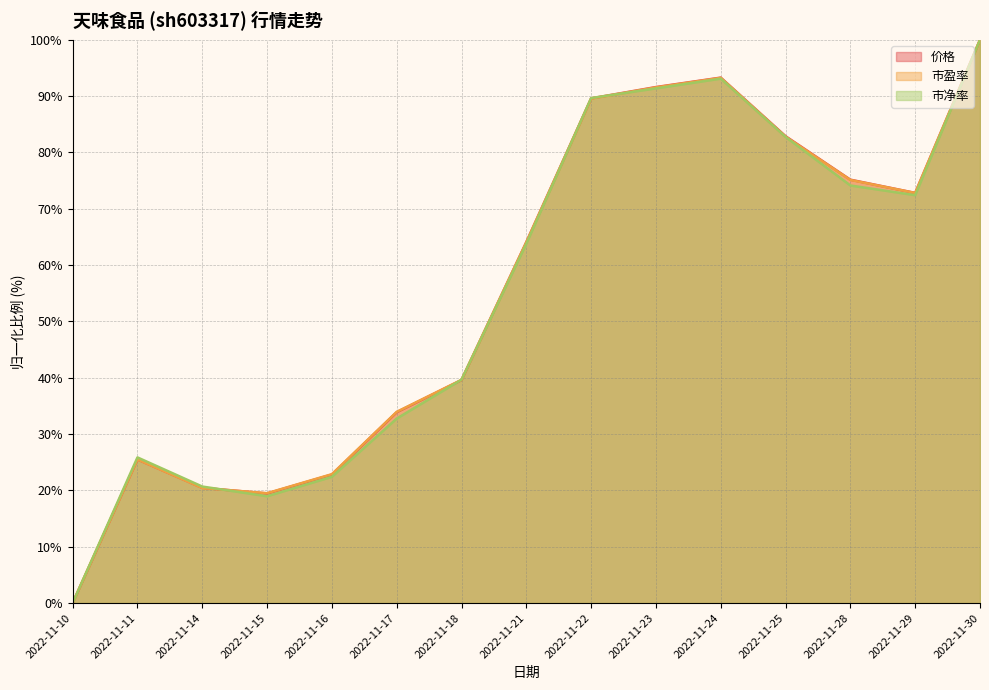

At which category does 市净率 reach its first local valley?

2022-11-15